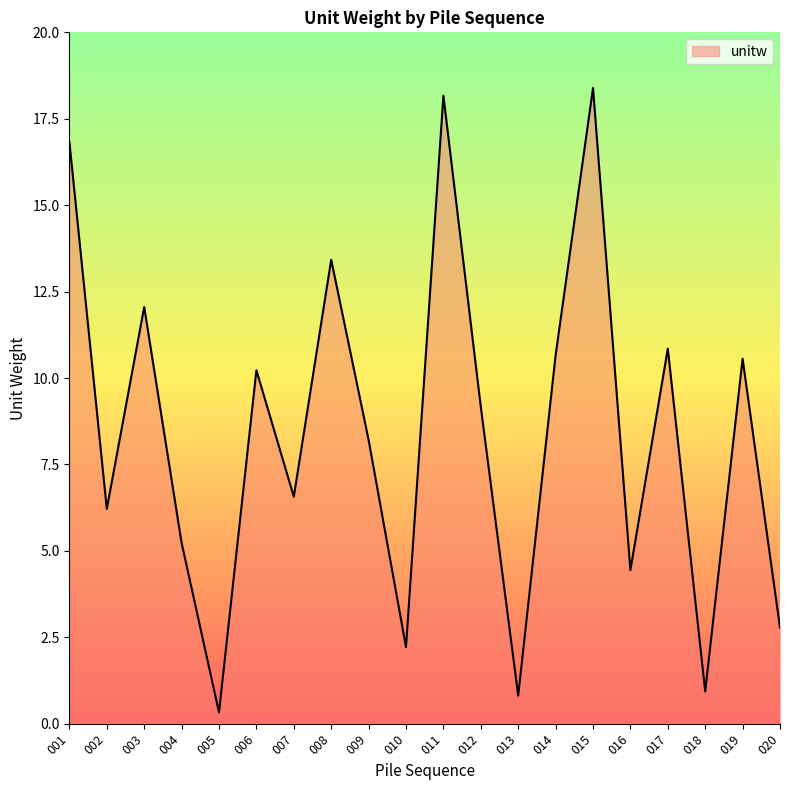

Which category has the lowest value across all series?

005